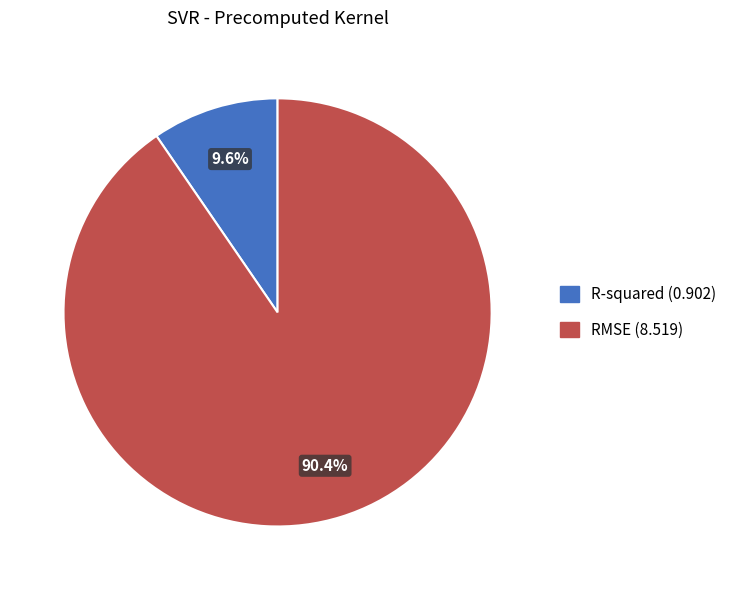

To the nearest percent, what portion does R-squared represent?

10%